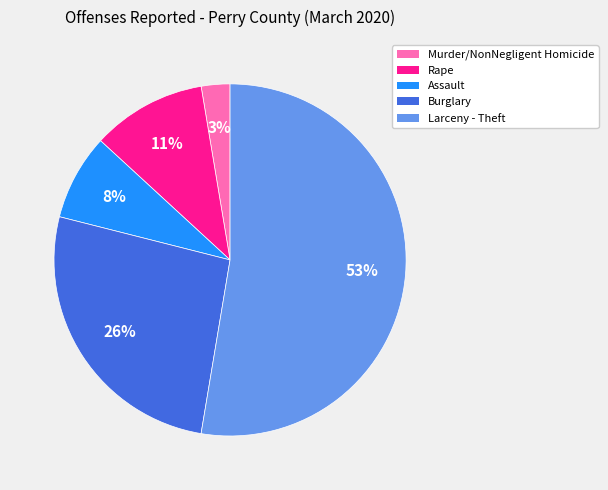

To the nearest percent, what is the average slice percentage?

20%